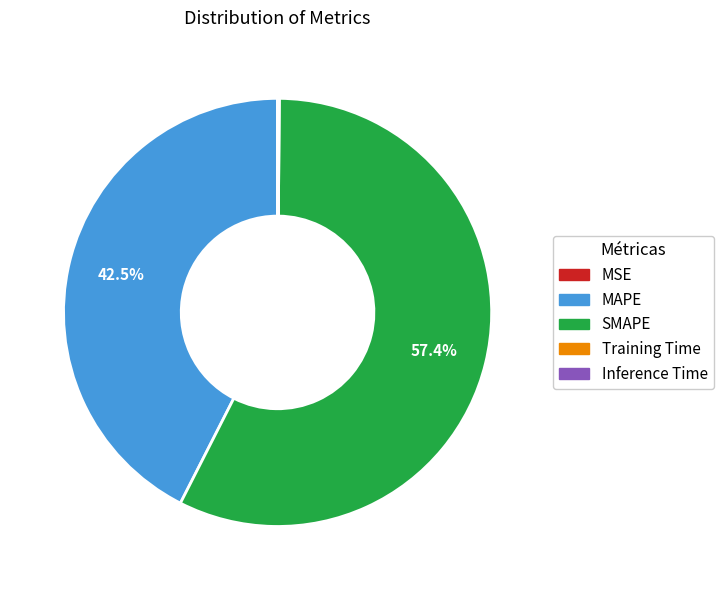

Which has a higher value, MAPE or SMAPE?

SMAPE